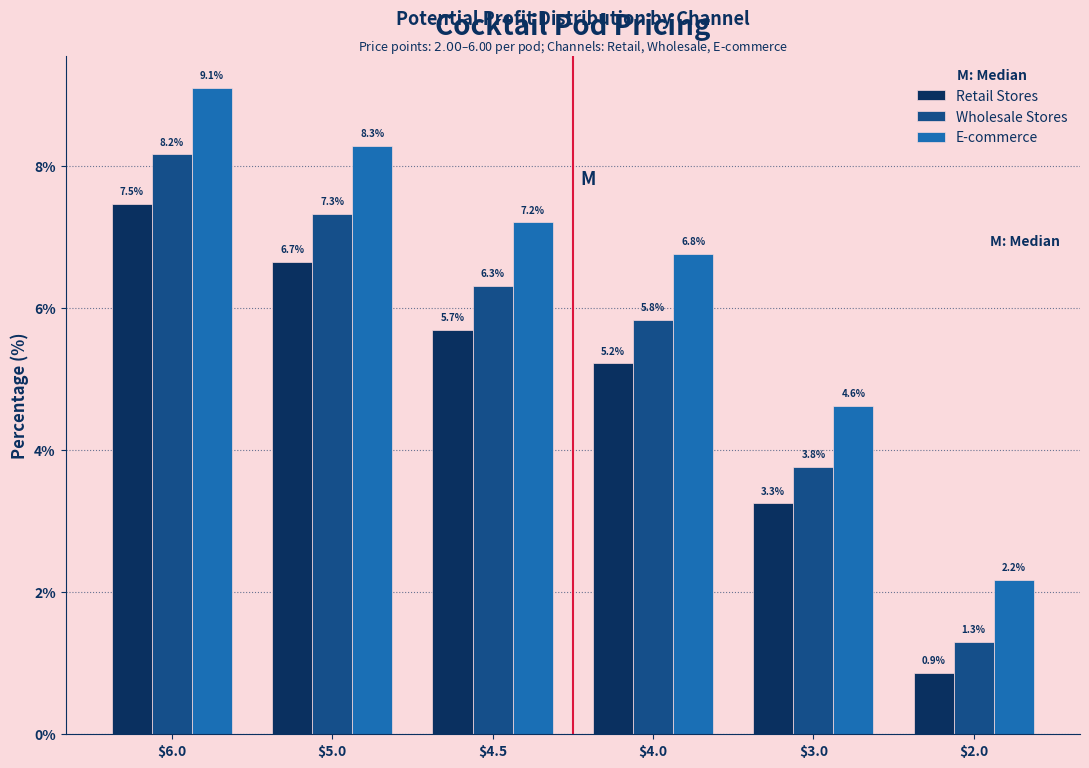

Reading left to right, transcribe all the data shown in this chart.

Retail Stores: 7.5	6.7	5.7	5.2	3.3	0.9
Wholesale Stores: 8.2	7.3	6.3	5.8	3.8	1.3
E-commerce: 9.1	8.3	7.2	6.8	4.6	2.2